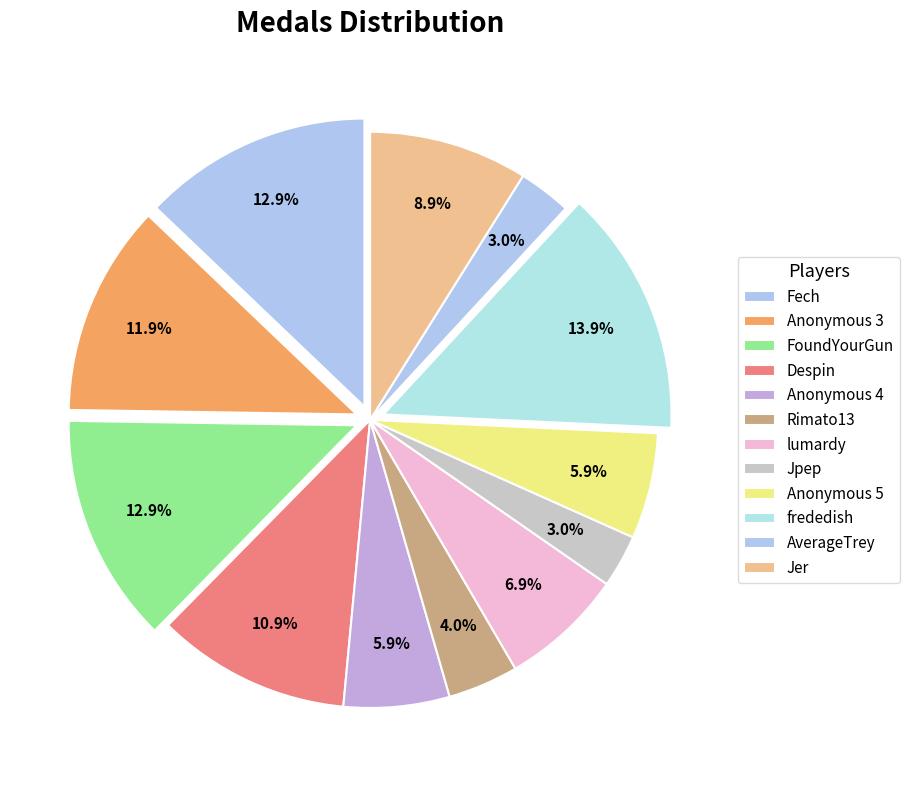

Which category has the smallest portion of the pie?

Jpep